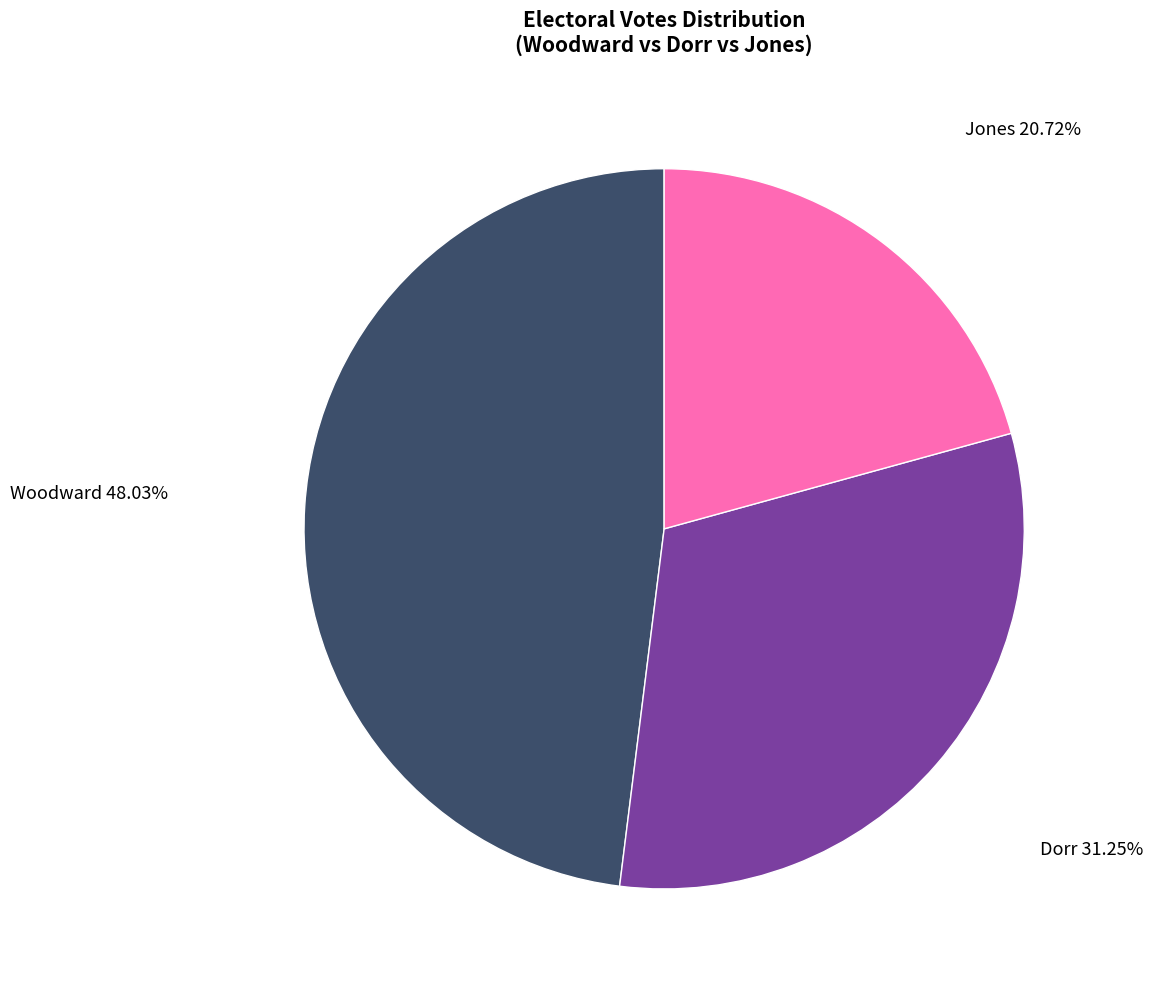

How many segments does this pie chart have?

3